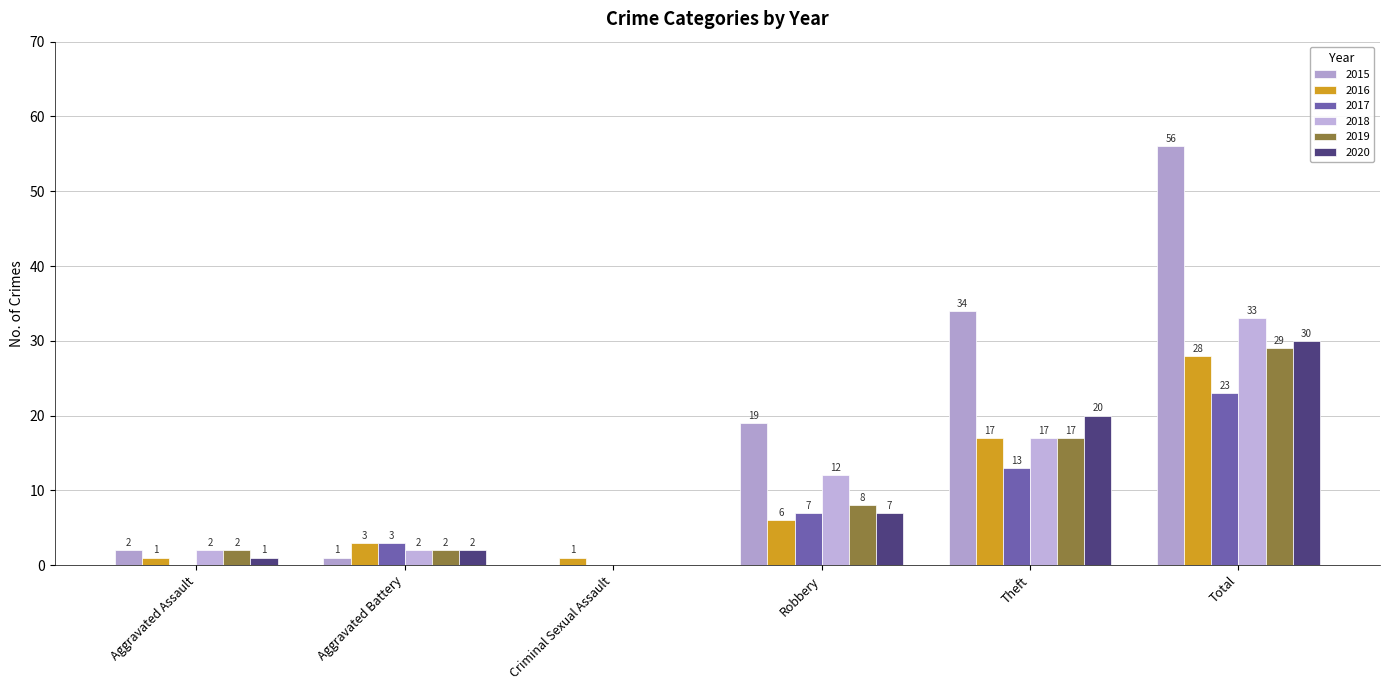

At which category is the sum across all series the highest?

Total